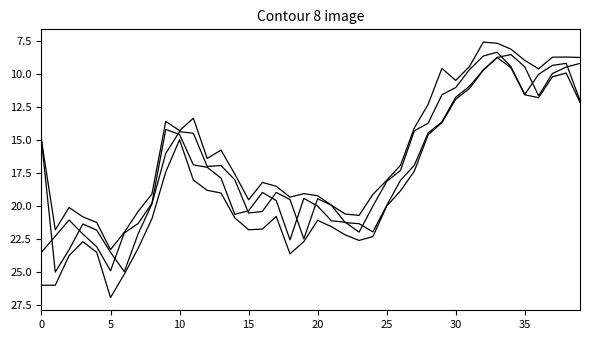

What is the label of the 30th point from the left?

29